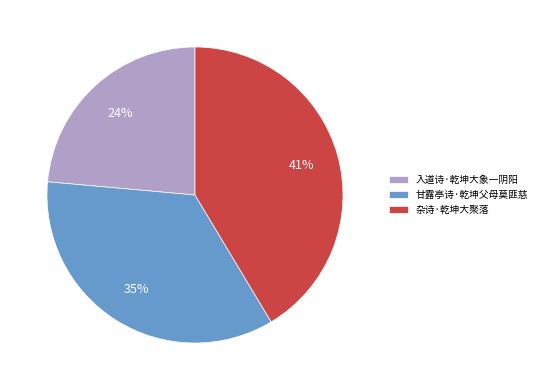

Is it true that 甘露亭诗·乾坤父母莫匪慈 is 35% of the pie?

True